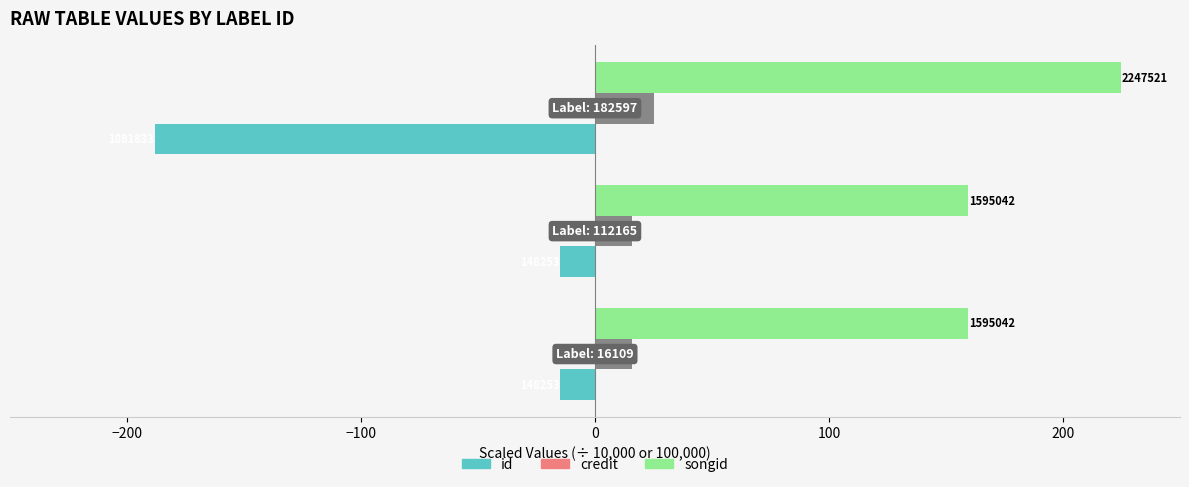

What are all the series names shown in the legend?

id, credit, songid